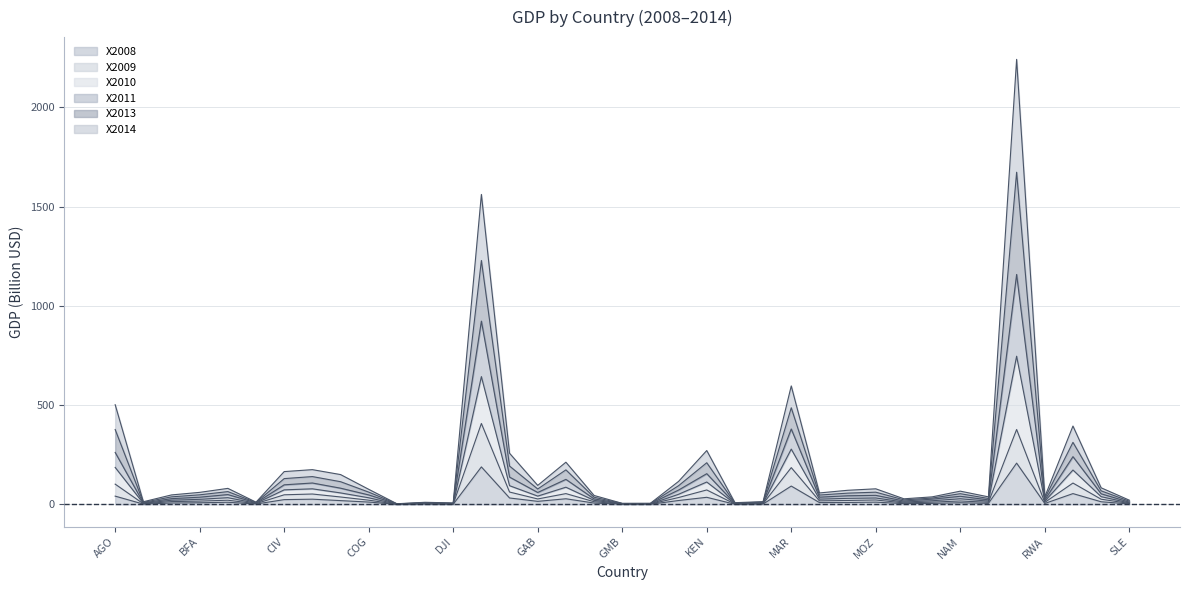

What is the difference between the maximum and minimum values in the X2013 series?

1156.2